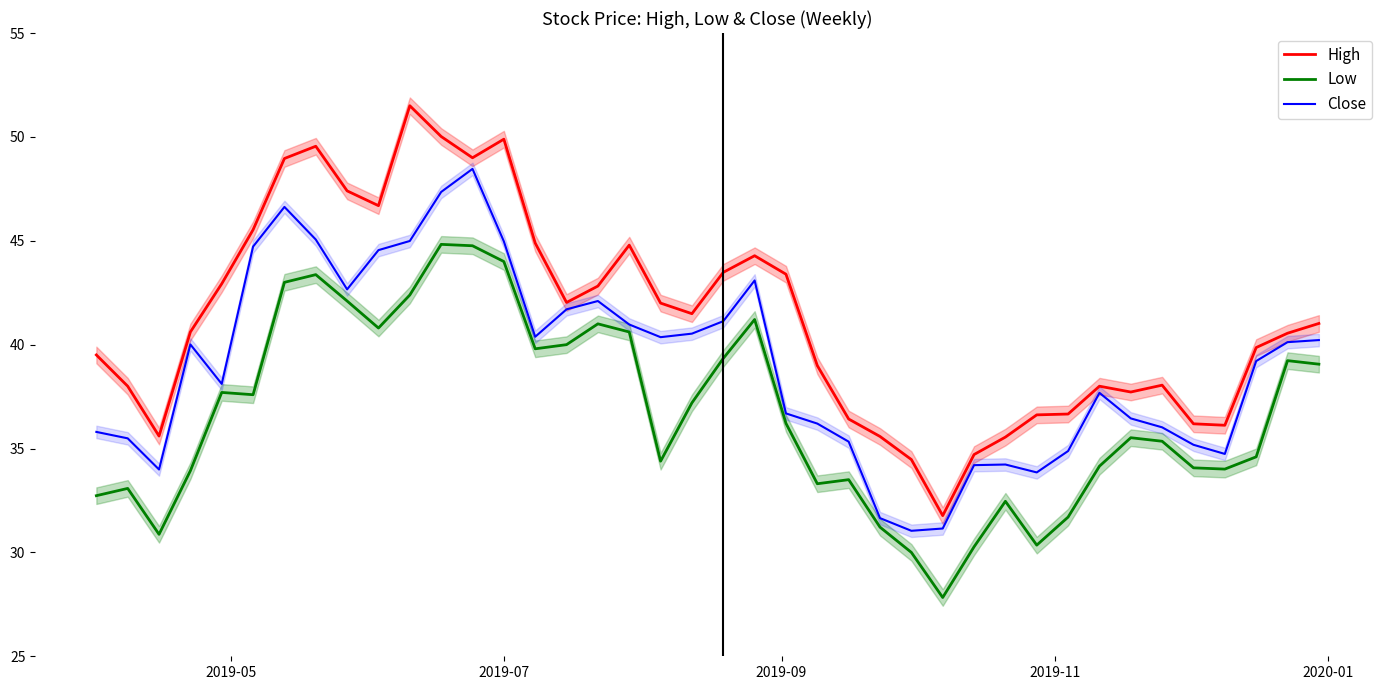

True or false: High and Low cross at least once.

False